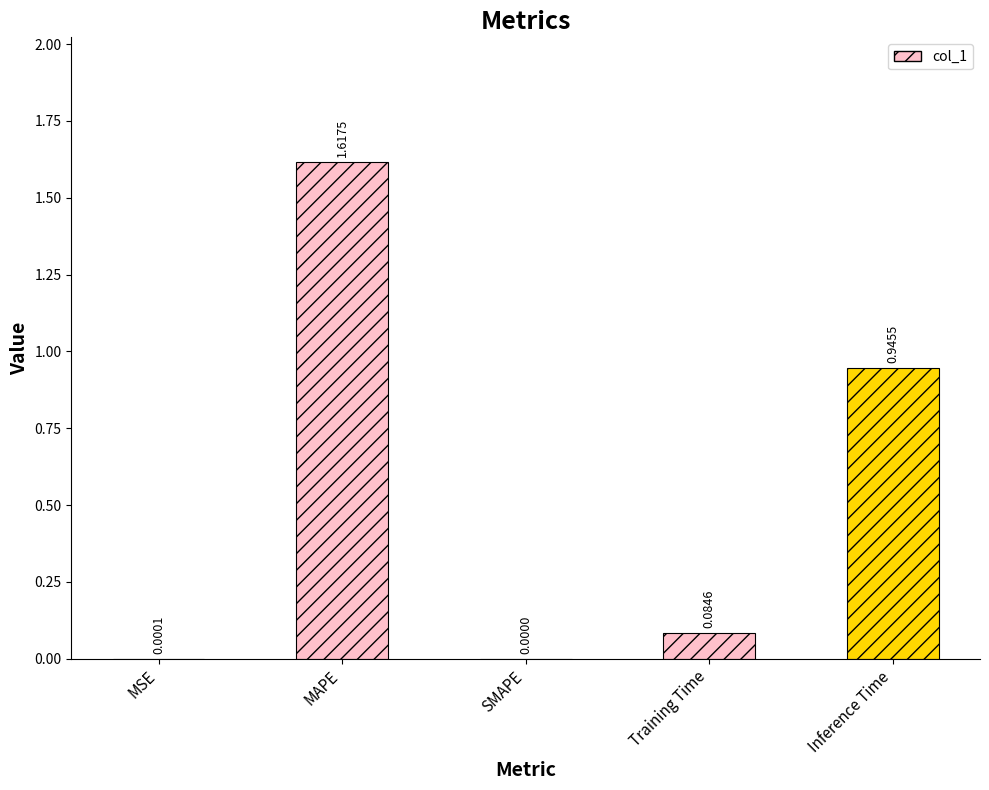

Between MAPE and MSE, which is larger?

MAPE